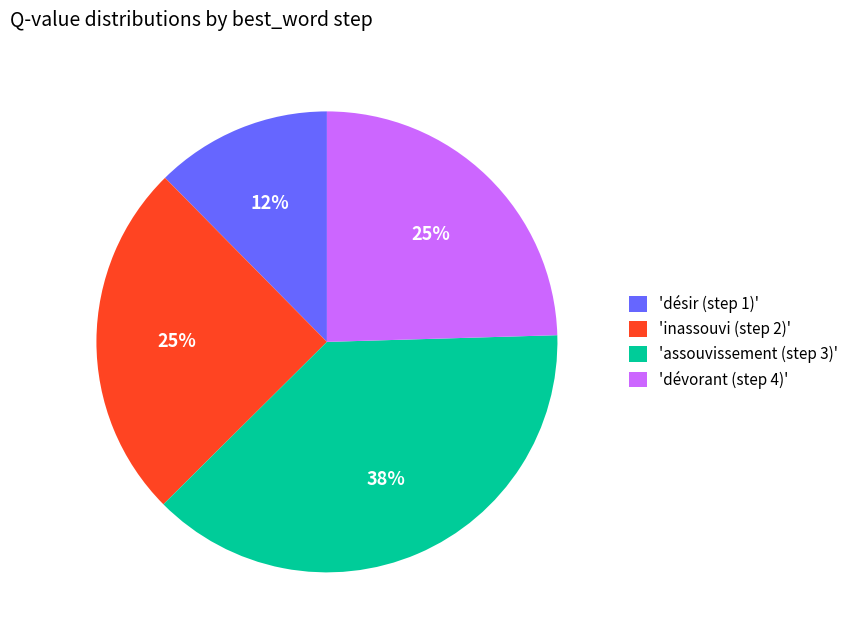

Approximately how many times larger is the value at 'assouvissement (step 3)' compared to 'dévorant (step 4)'?

1.5